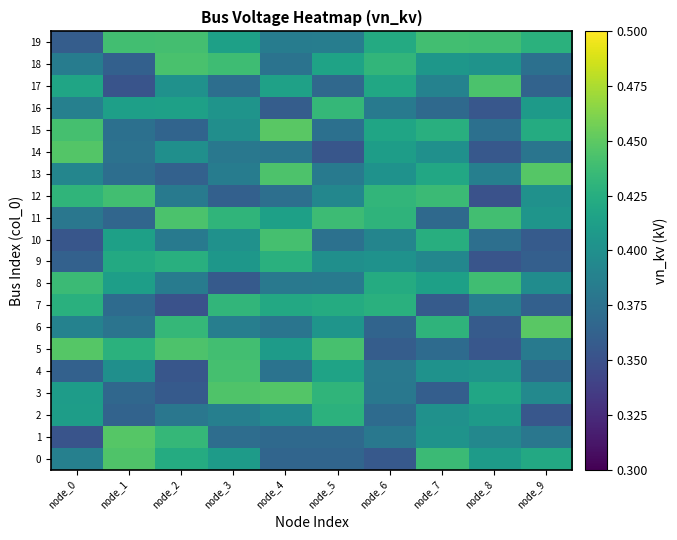

At how many categories does at least one series exceed 0?

10